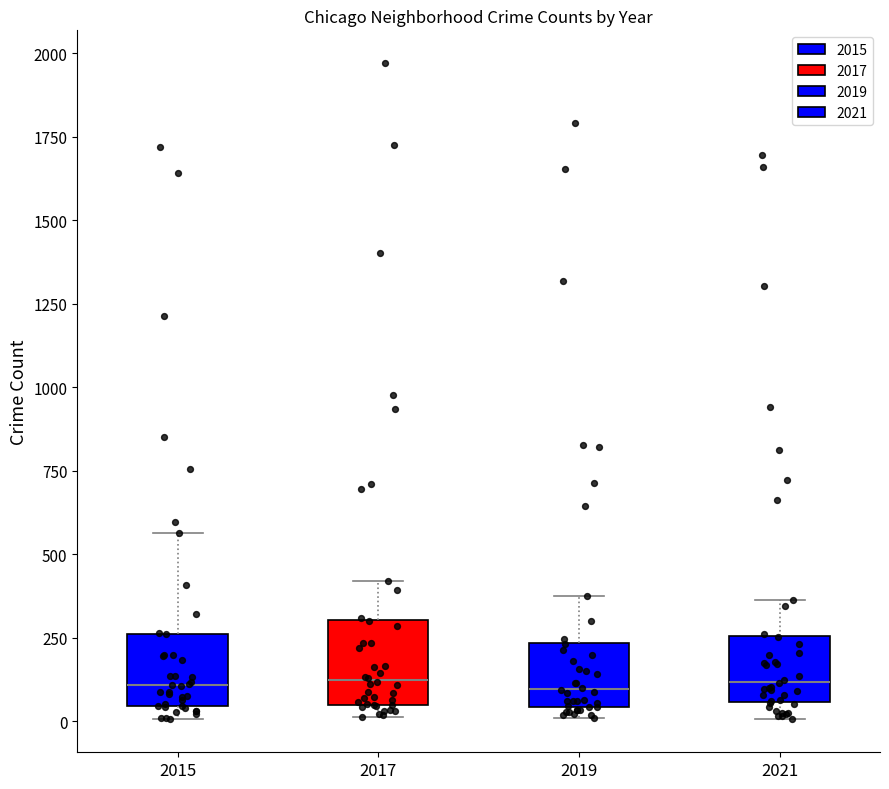

Reading left to right, transcribe this box plot: for each box, give where its median line is, the range the box spans, and where its two whiskers end, as read against the y-axis. The values are not printed on the chart, so give them approximately, as read against the axis.

2015: median 100, box 50 to 250, whiskers 0 to 550
2017: median 100, box 50 to 300, whiskers 0 to 400
2019: median 100, box 50 to 250, whiskers 0 to 400
2021: median 100, box 50 to 250, whiskers 0 to 350